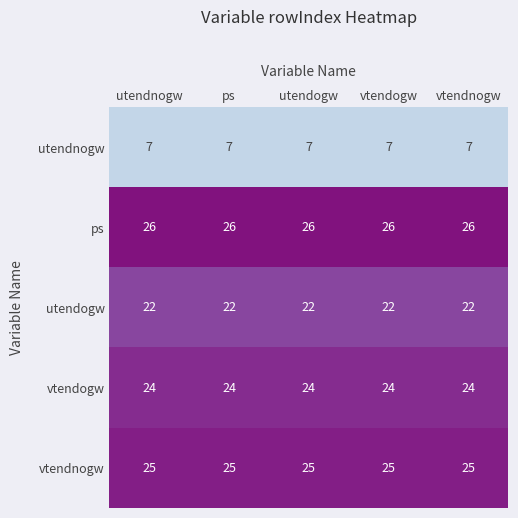

Read the utendogw value at vtendnogw.

22